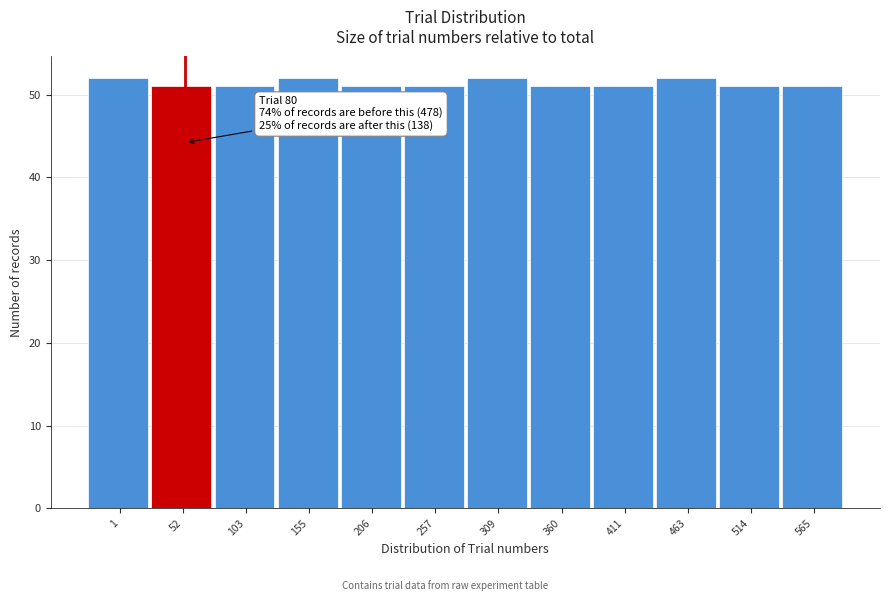

Reading left to right, what are all the values shown in this chart?

52	51	51	52	51	51	52	51	51	52	51	51